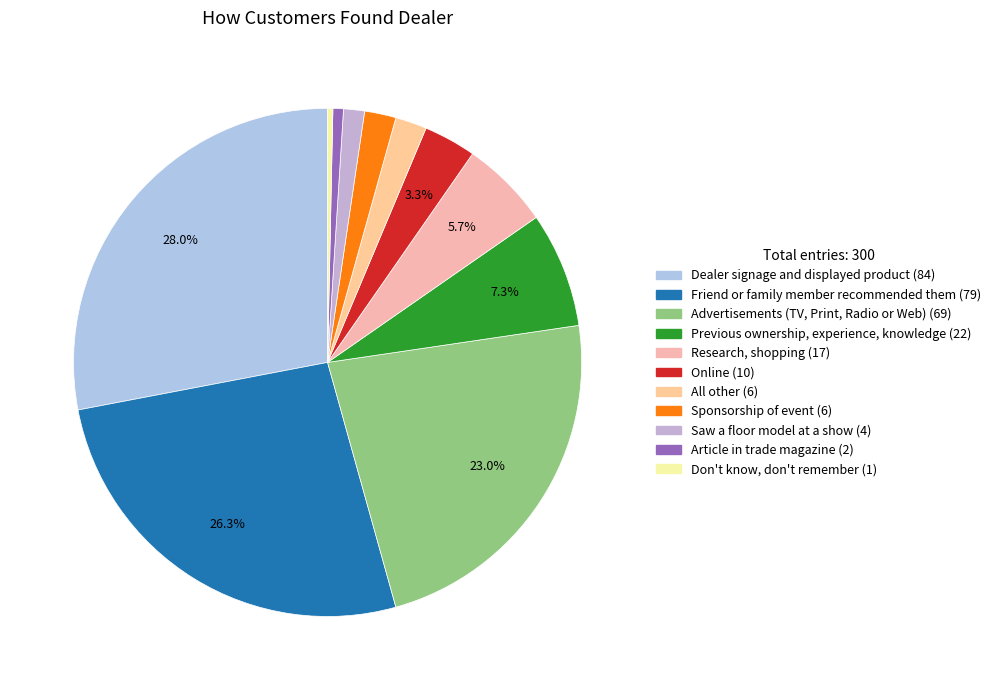

True or false: Article in trade magazine accounts for 11% of the total.

False